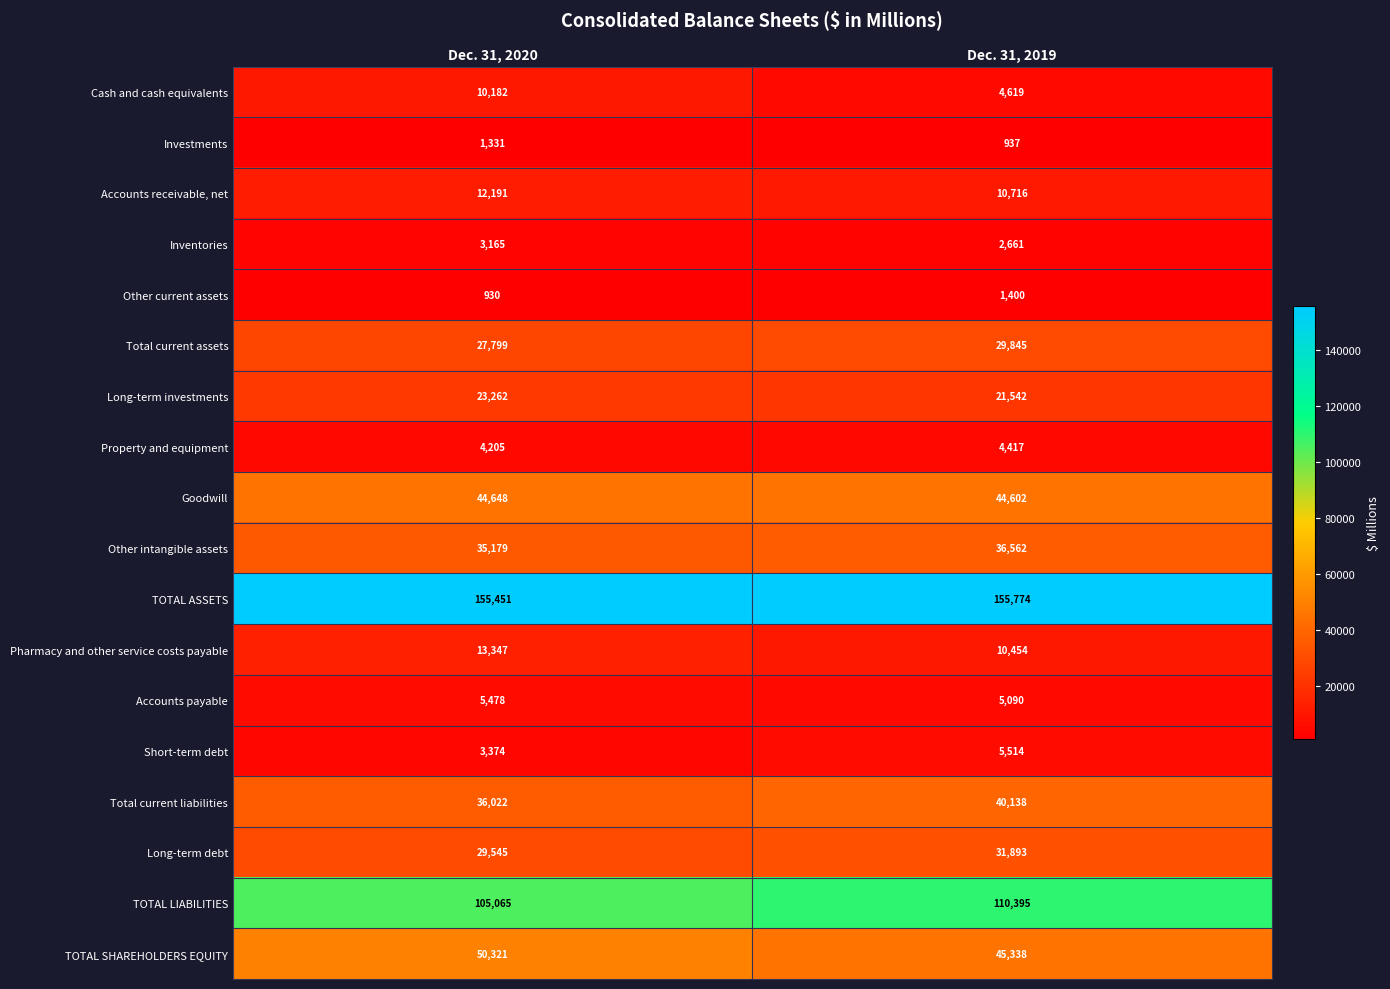

What is the difference between the Other current assets values at Dec. 31, 2019 and Dec. 31, 2020?

470